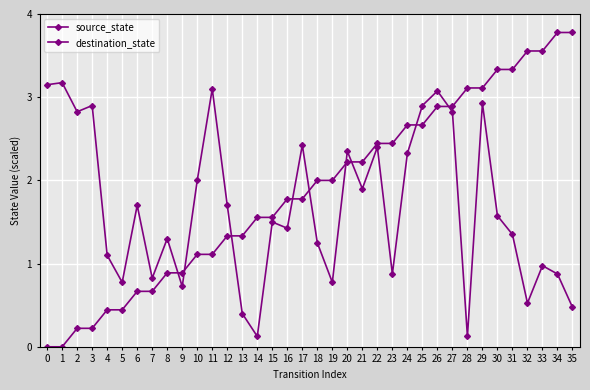

Between 7 and 18, which series saw the biggest shift?

source_state